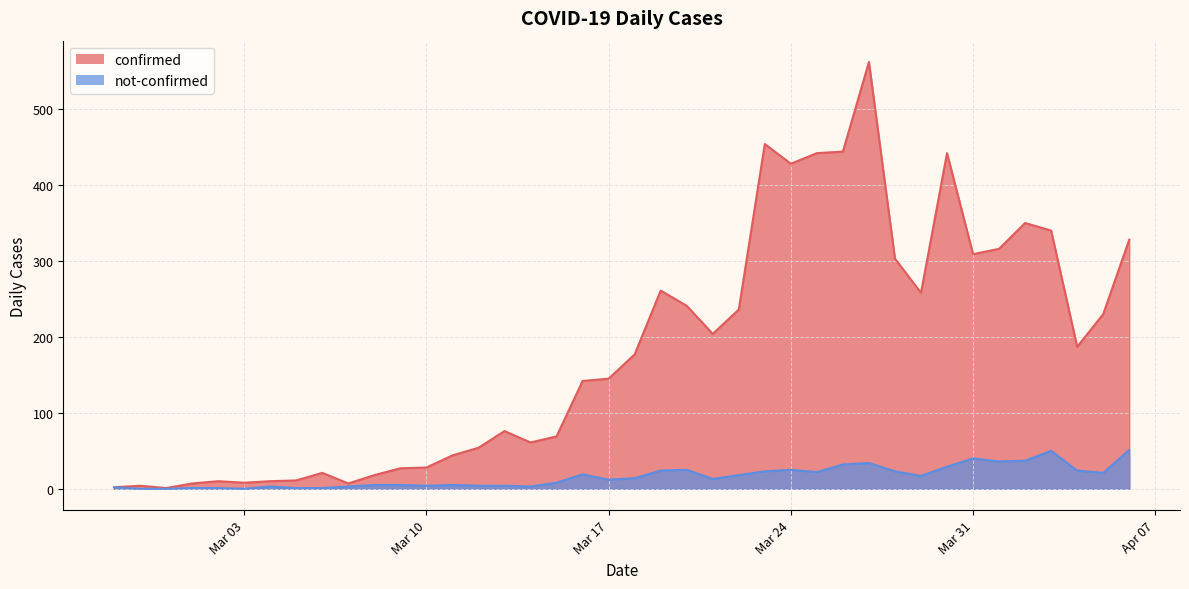

What is the average value of the not-confirmed series?

16